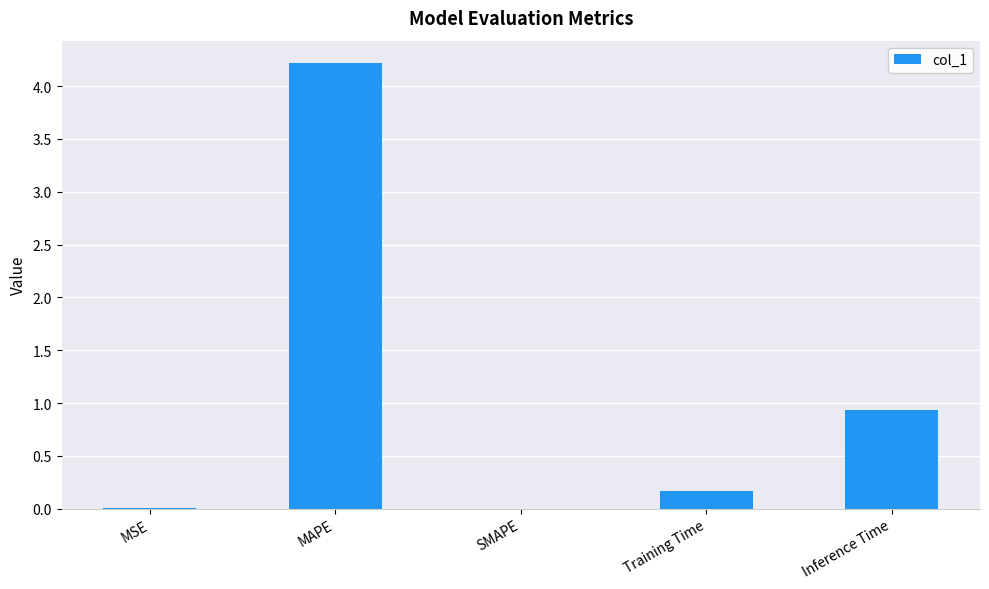

What is the average value?

1.1